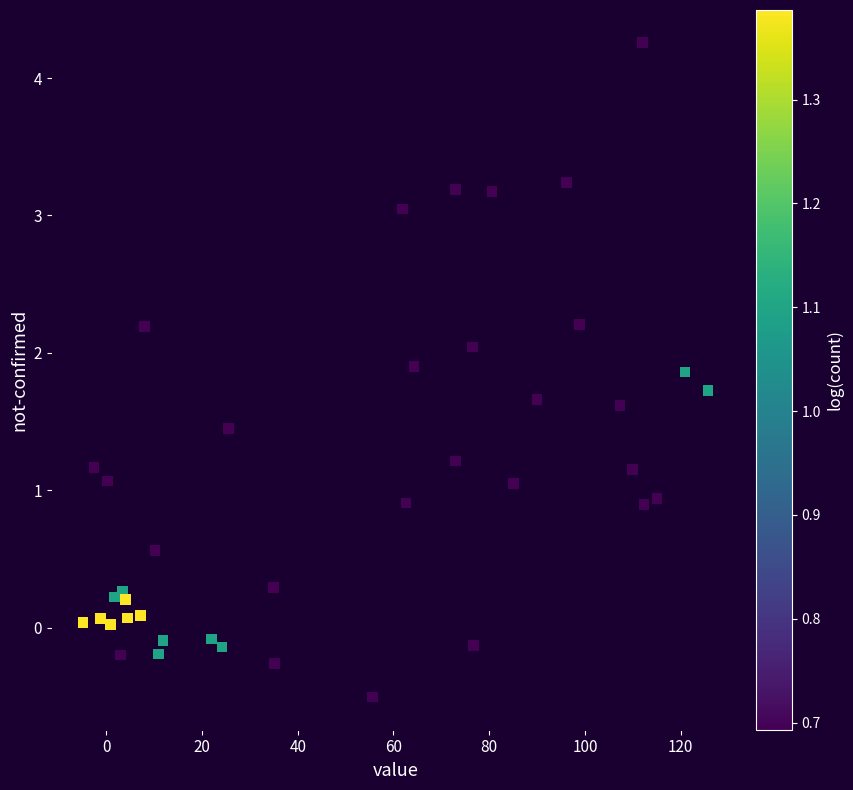

What is the range of X values (max minus min)?

130.6